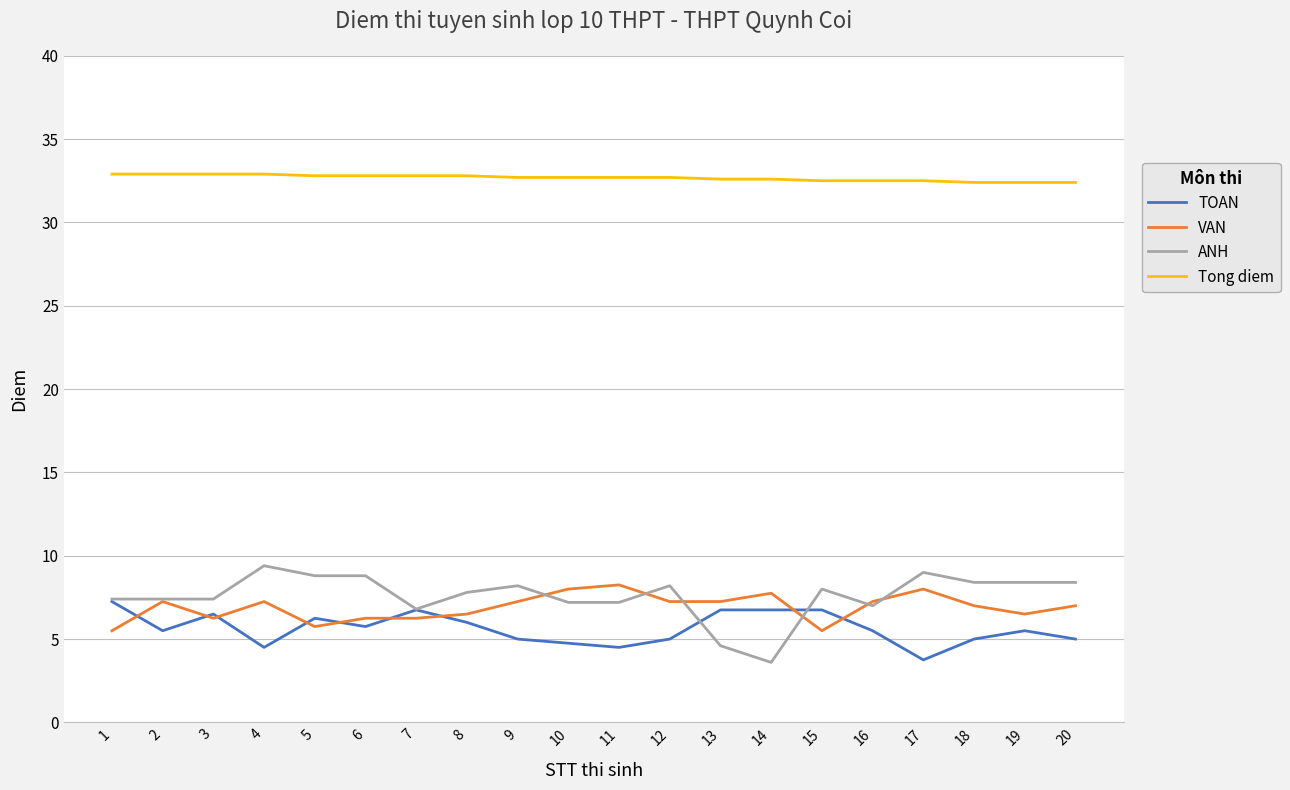

What is the difference between the highest and lowest values at 12?

27.7